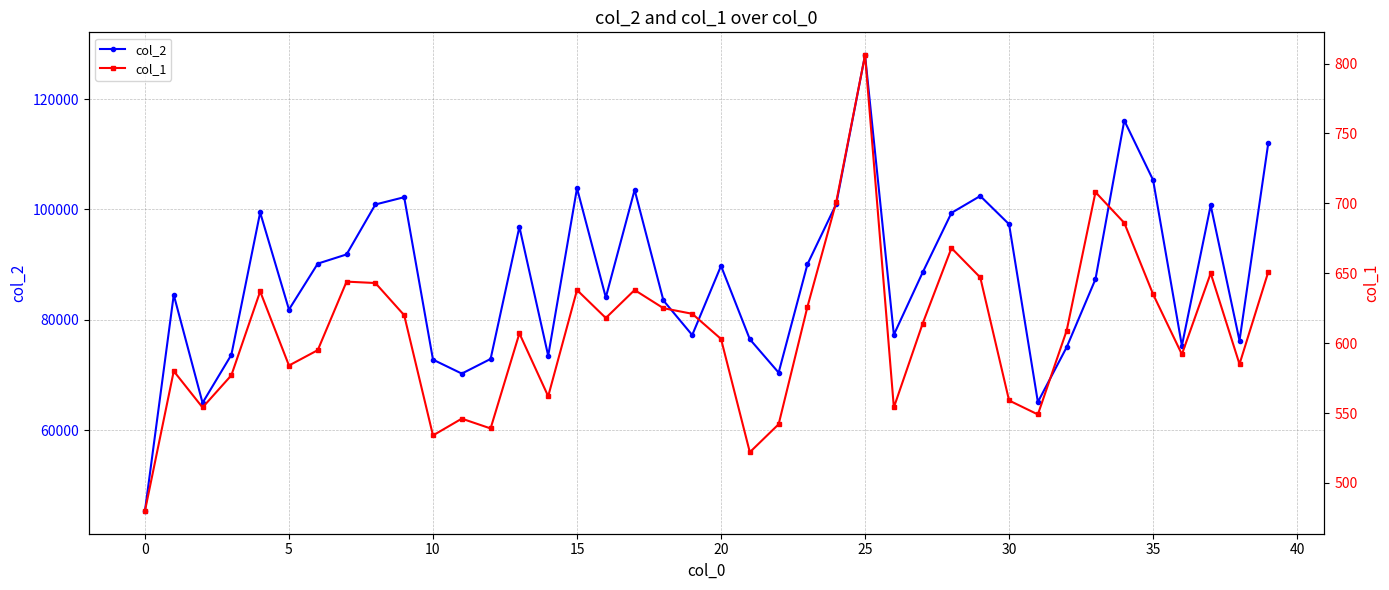

How many interior local peaks does the col_1 series have?

11